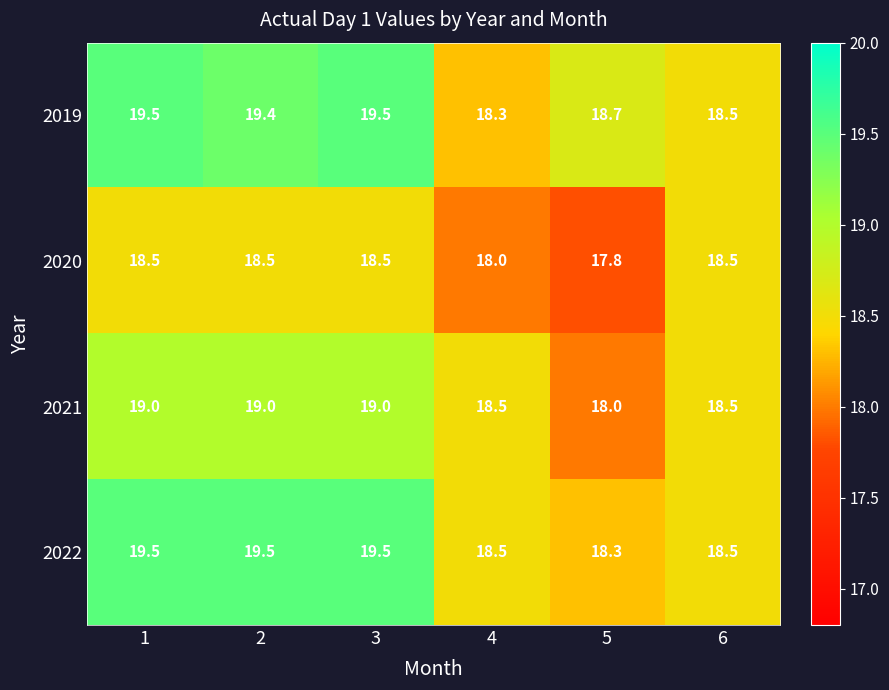

Which label corresponds to the smallest value in the chart?

5